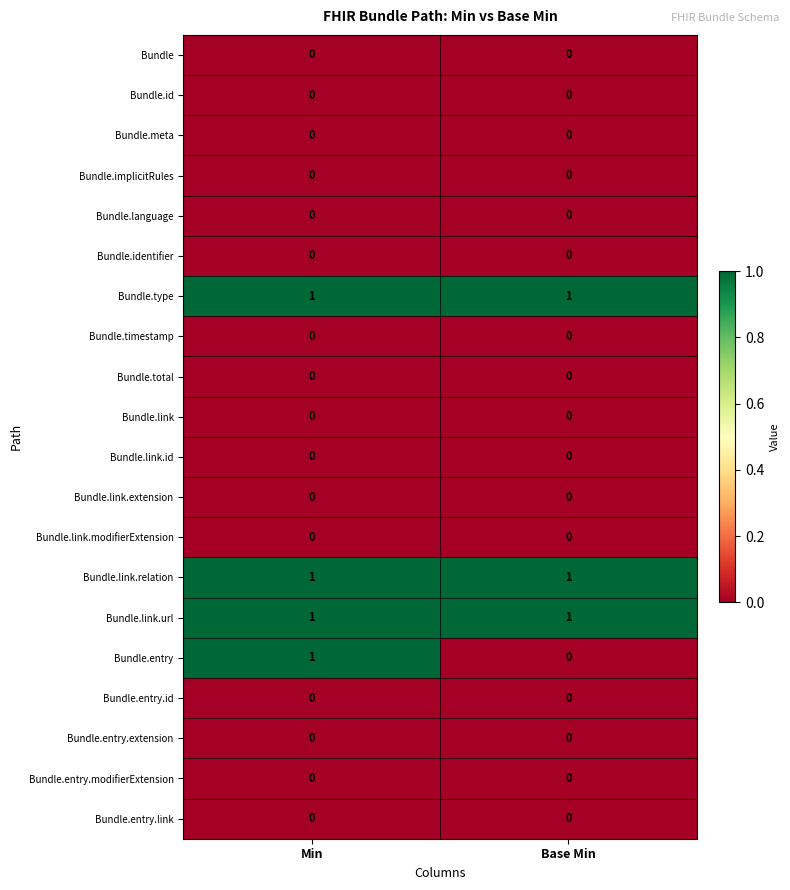

The value of Bundle.timestamp at Min is 0. True or false?

True